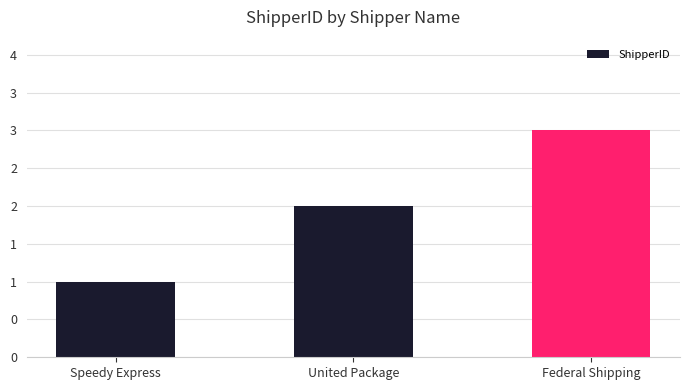

Does the chart contain any negative values?

No